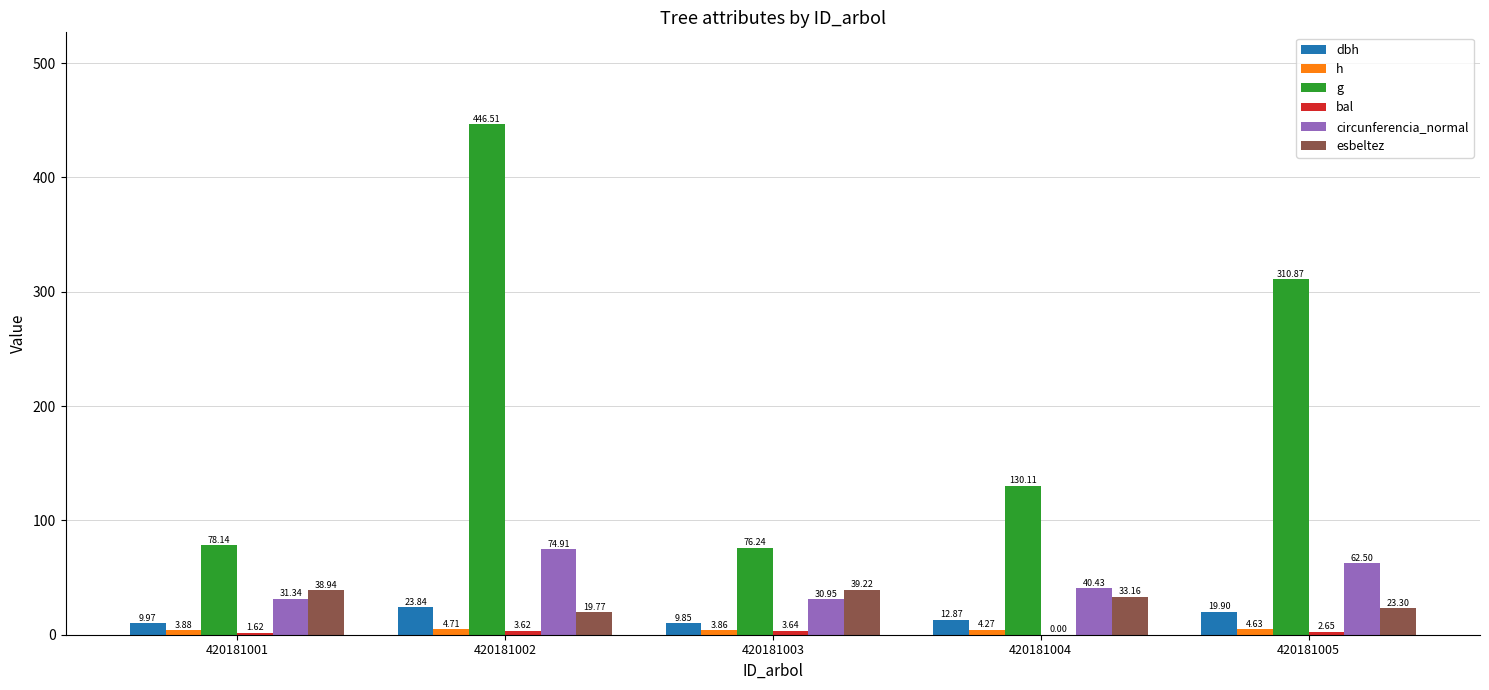

What is the sum of the g values at 420181005 and 420181004?

441.0